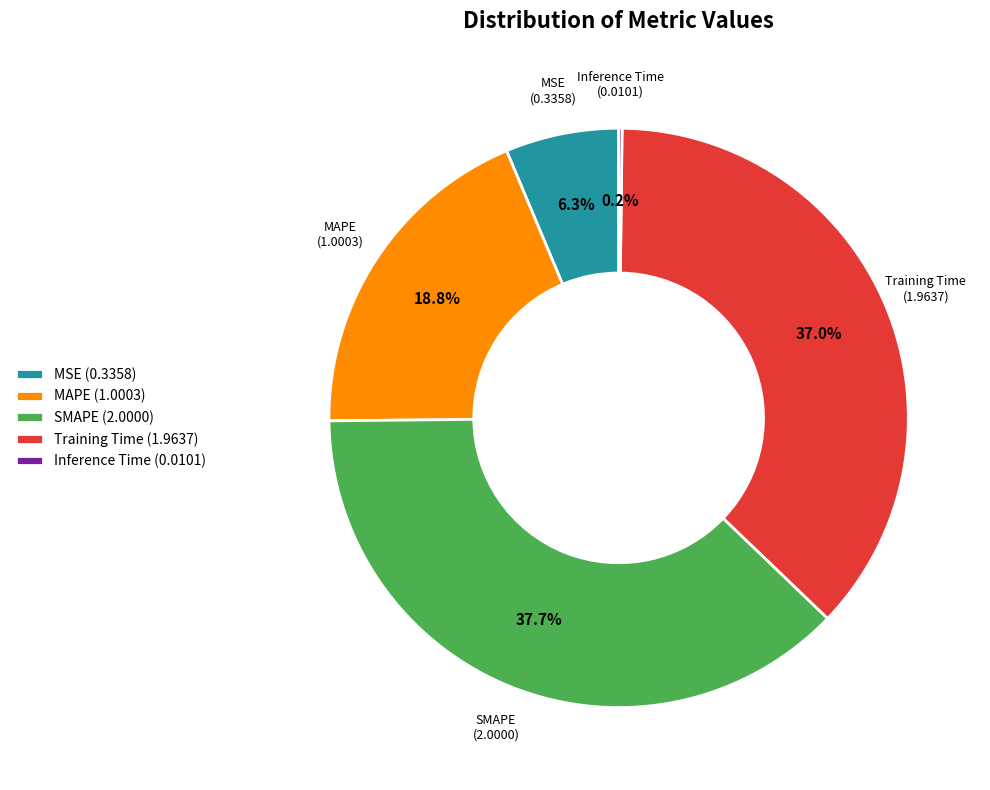

What is the ratio of the value at Training Time (1.9637) to the value at SMAPE (2.0000)?

1.0